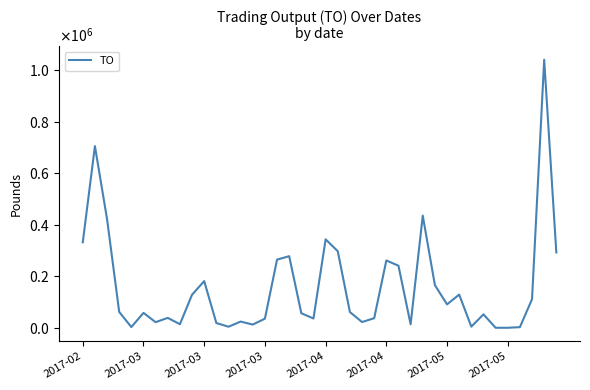

Which category has the highest value across all series?

38